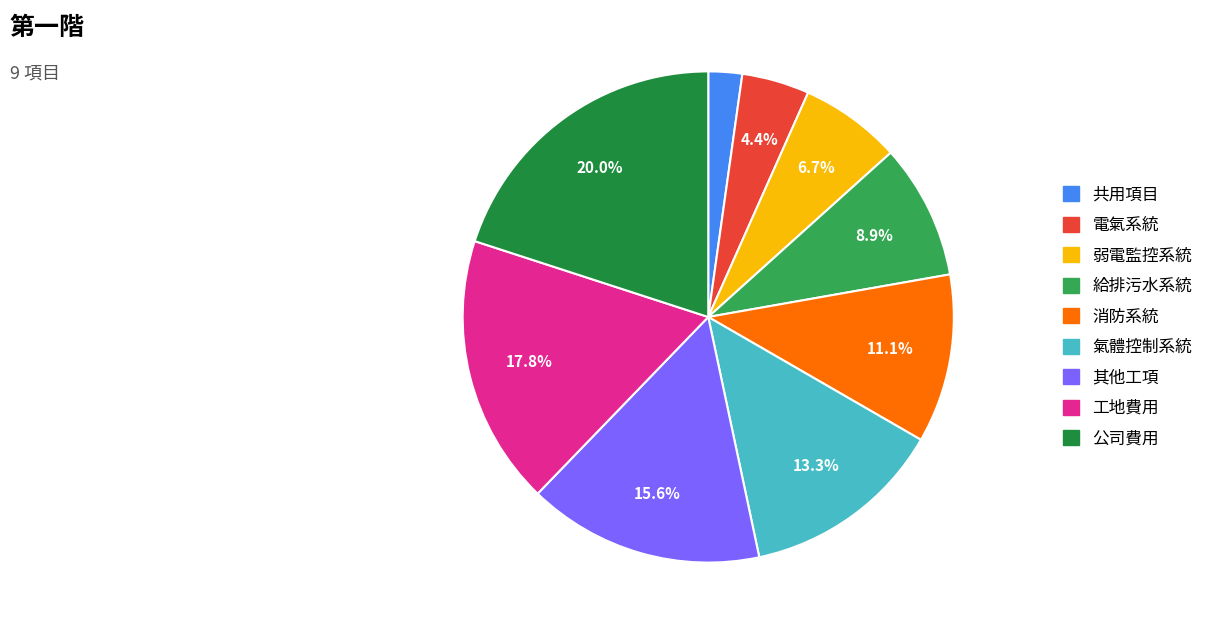

How many segments does this pie chart have?

9